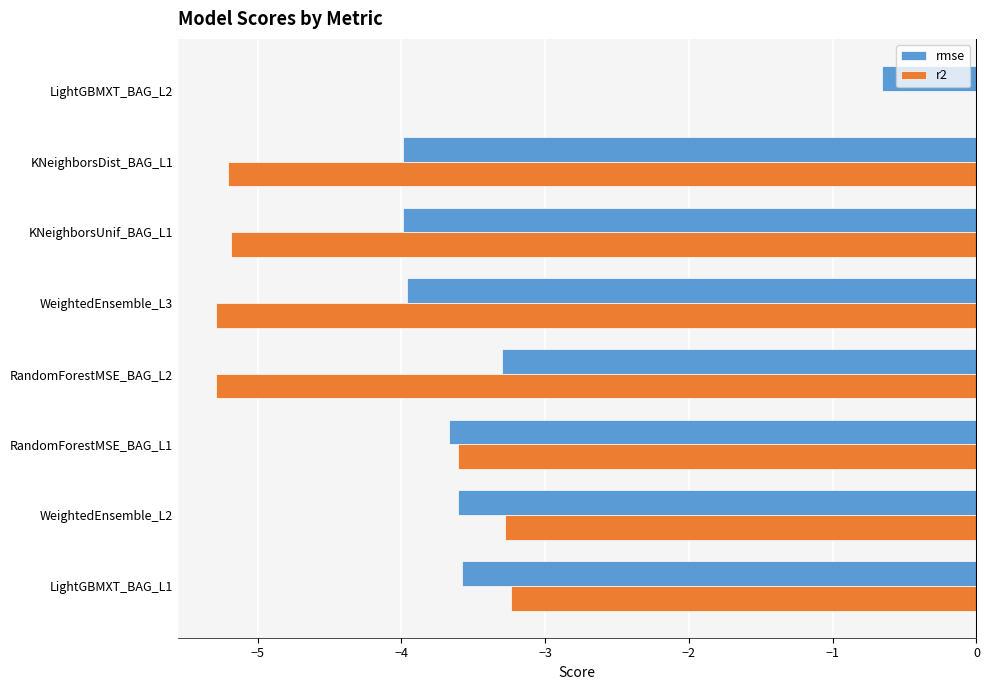

Is it true that rmse equals -1.6 at RandomForestMSE_BAG_L1?

False